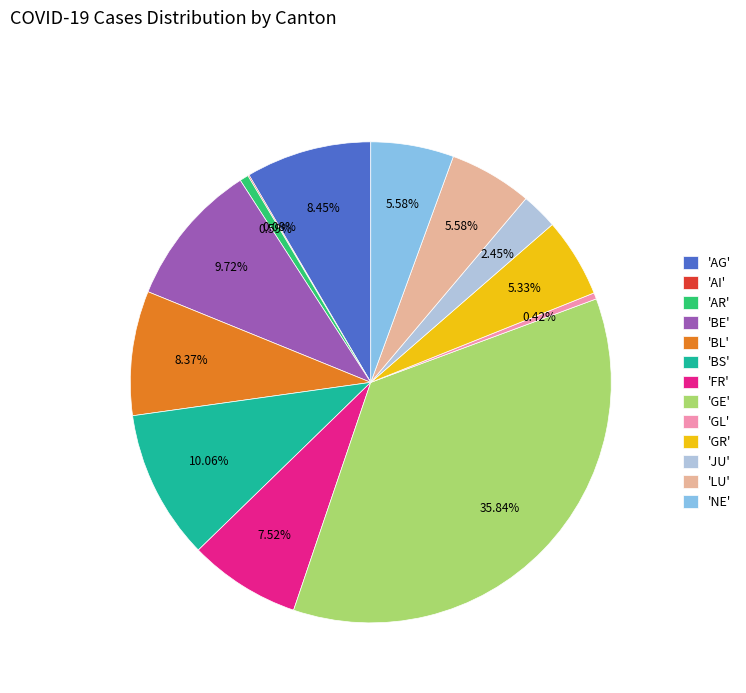

Which slice is the largest?

'GE'